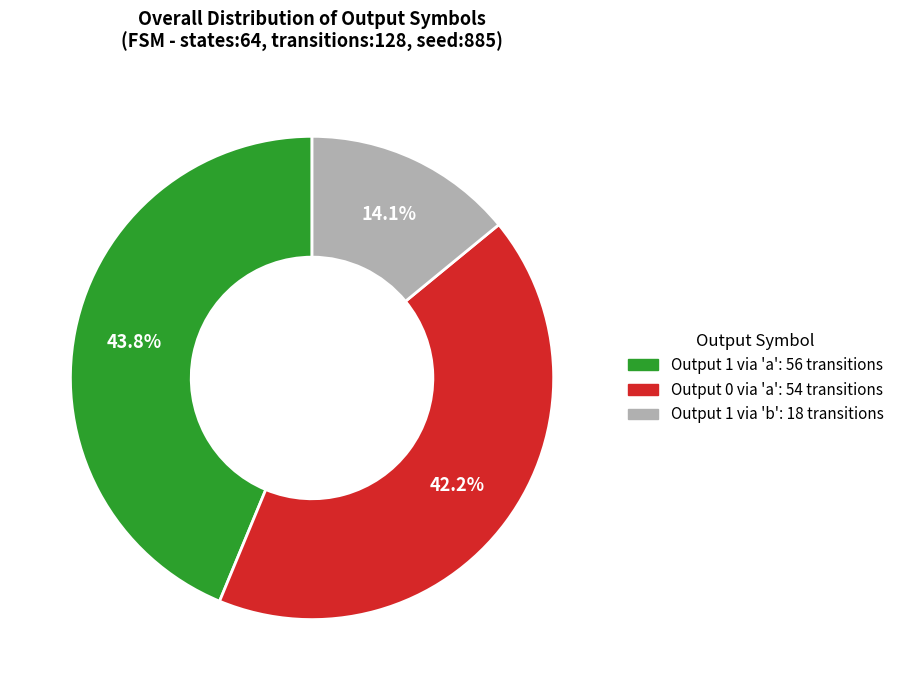

How many segments does this pie chart have?

3